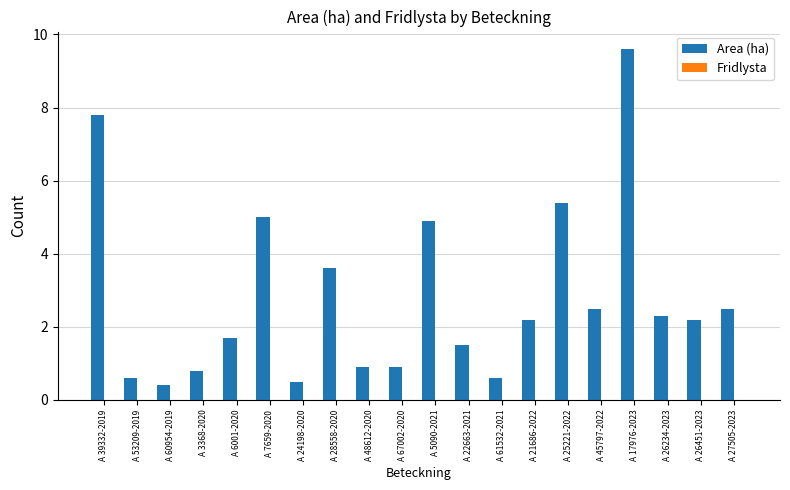

Which category has the highest value across all series?

A 17976-2023